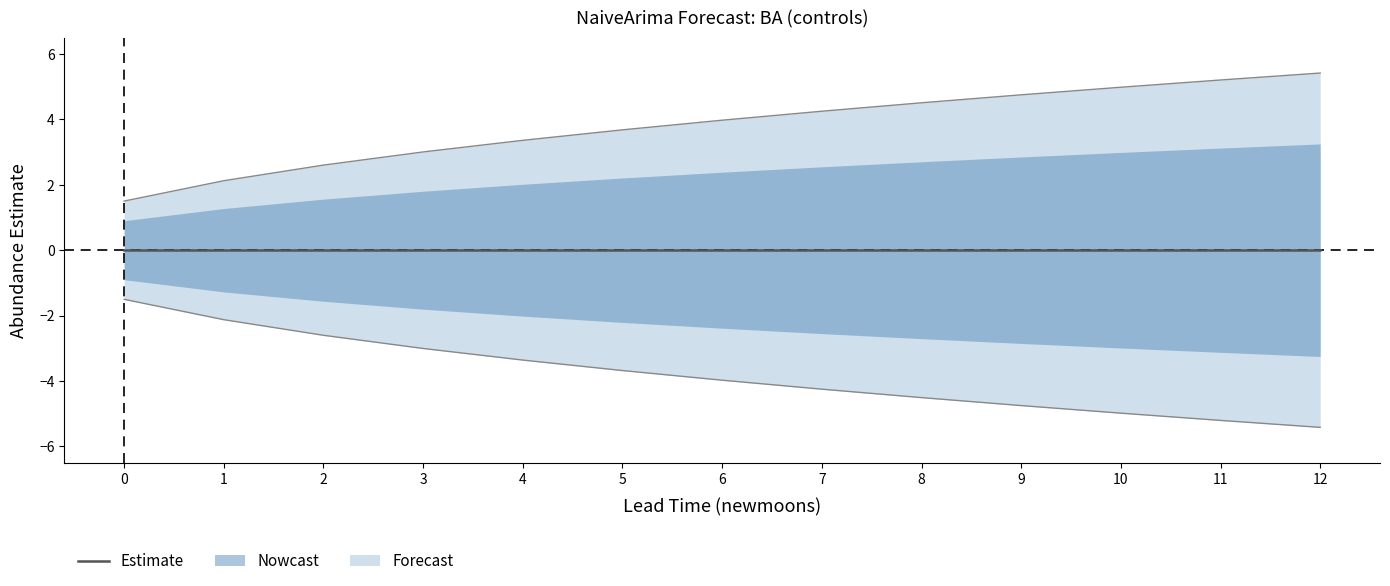

Reading left to right, transcribe all the data shown in this chart.

upper_pi: 1.5	2.1	2.6	3.0	3.4	3.7	4.0	4.3	4.5	4.8	5.0	5.2	5.4
lower_pi: -1.5	-2.1	-2.6	-3.0	-3.4	-3.7	-4.0	-4.3	-4.5	-4.8	-5.0	-5.2	-5.4